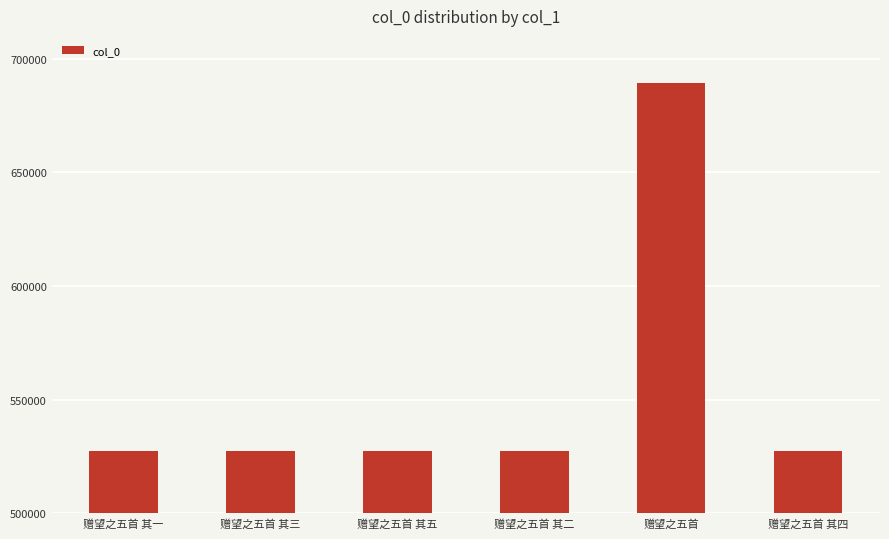

What is the change in value from 赠望之五首 其一 to 赠望之五首?

+161802